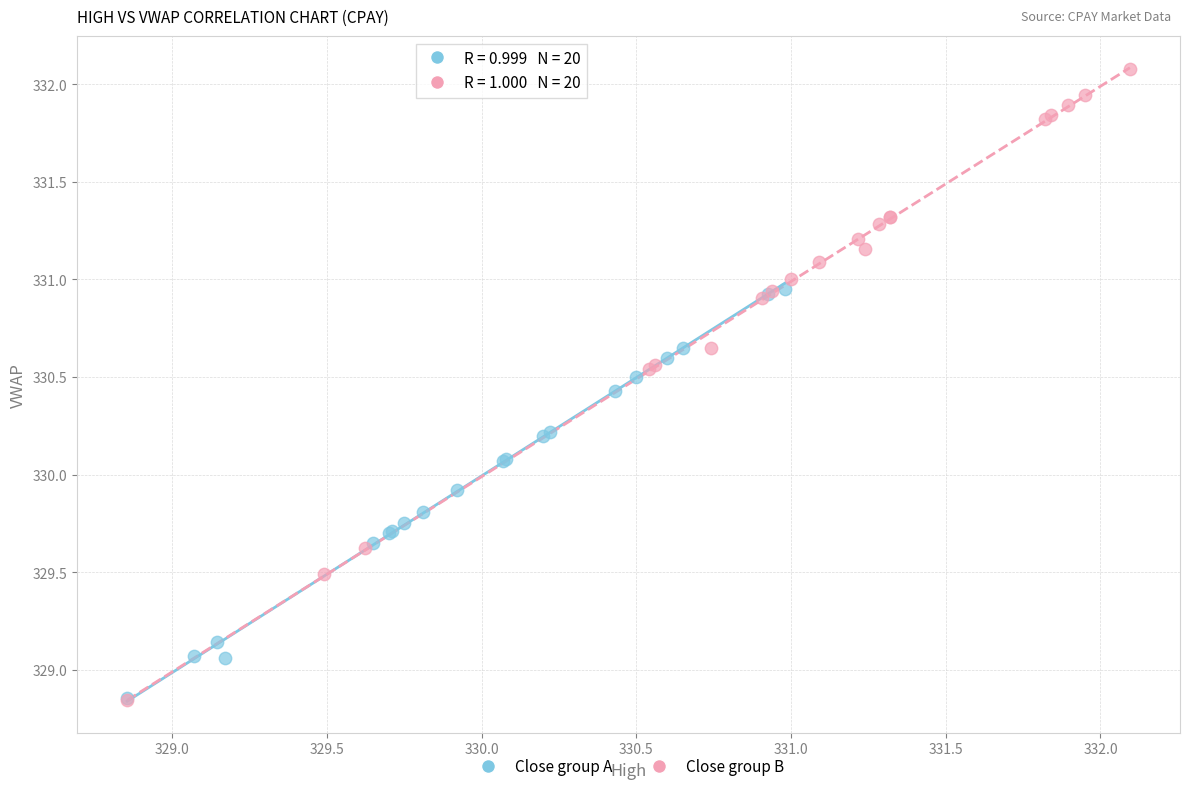

Which series has the largest Y range (max minus min)?

Close group B